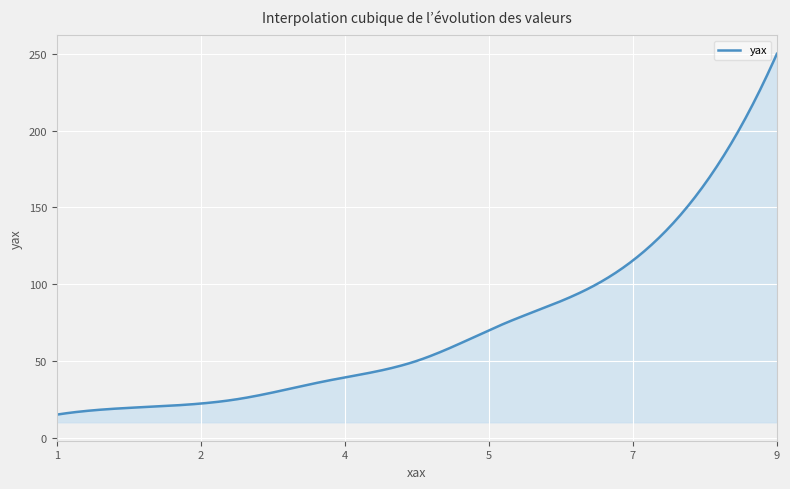

What is the greatest value displayed?

250.0